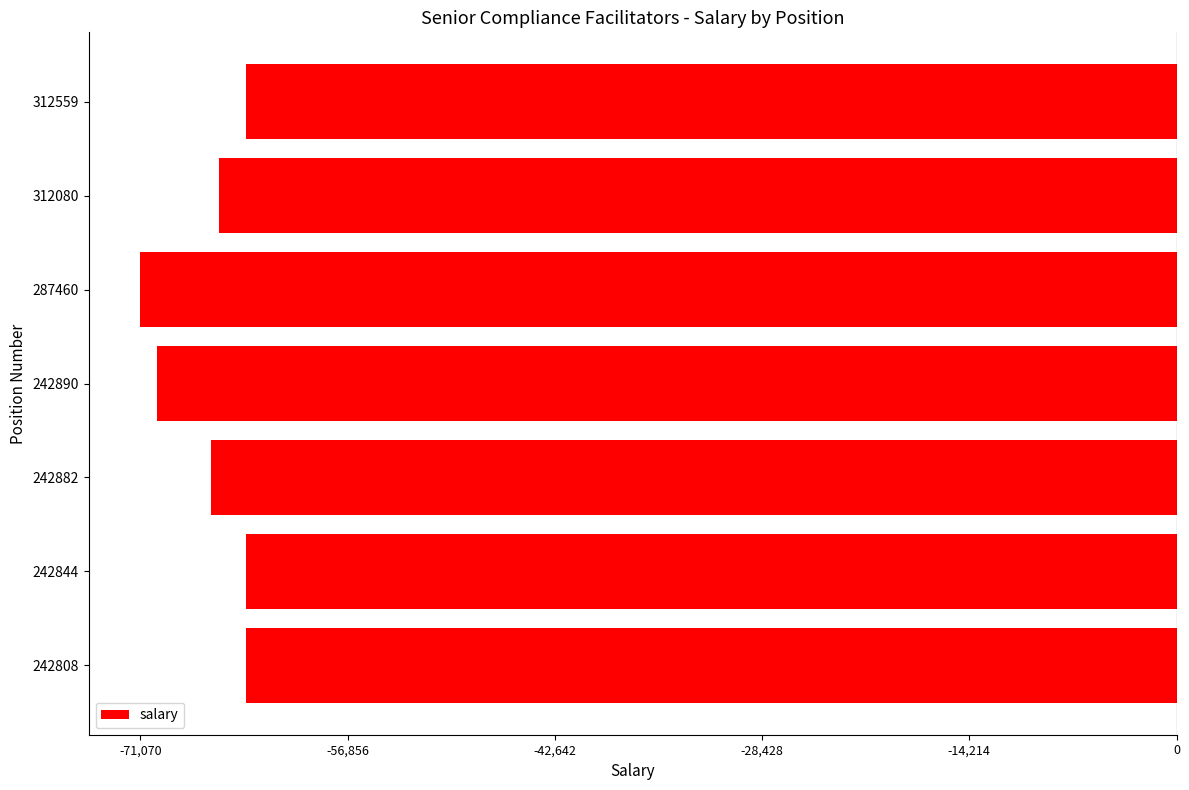

The chart shows a value of -31450.3 at 312080. True or false?

False